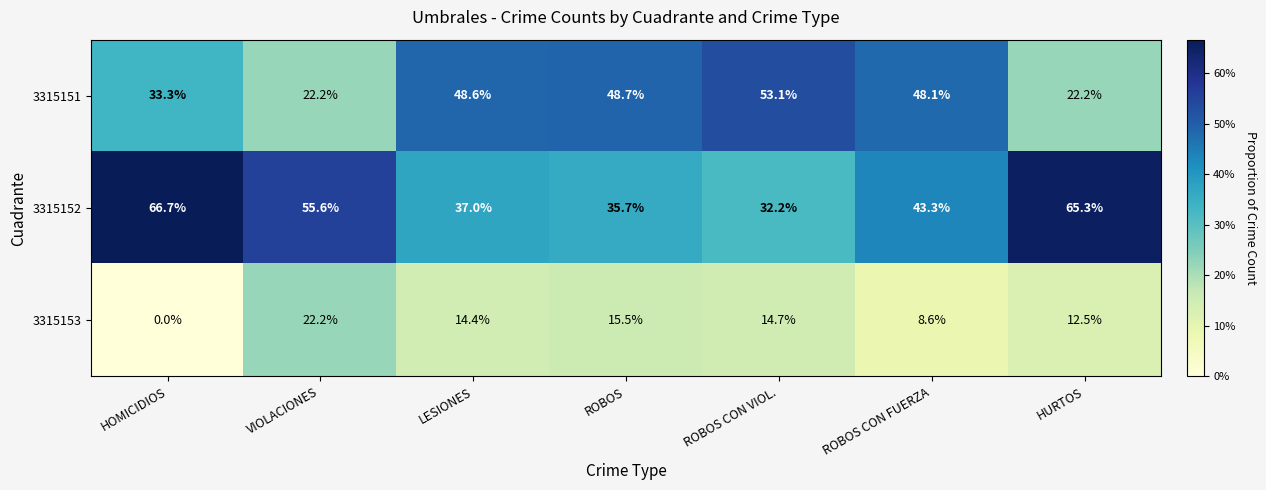

What is the maximum value shown in the chart?

66.7